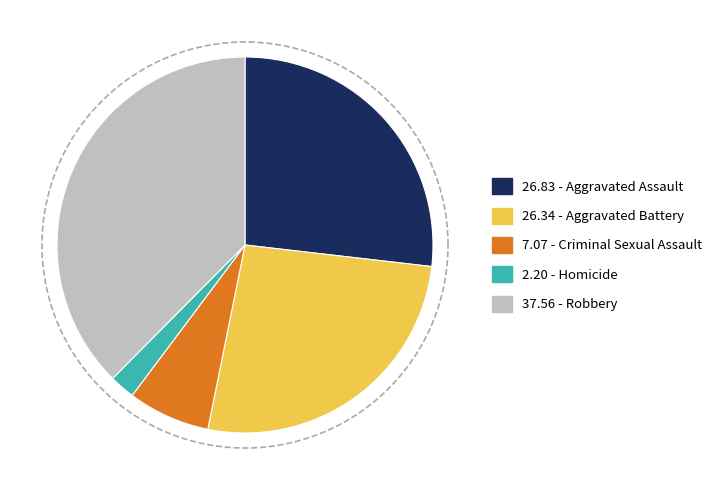

Is it true that Homicide is 2% of the pie?

True